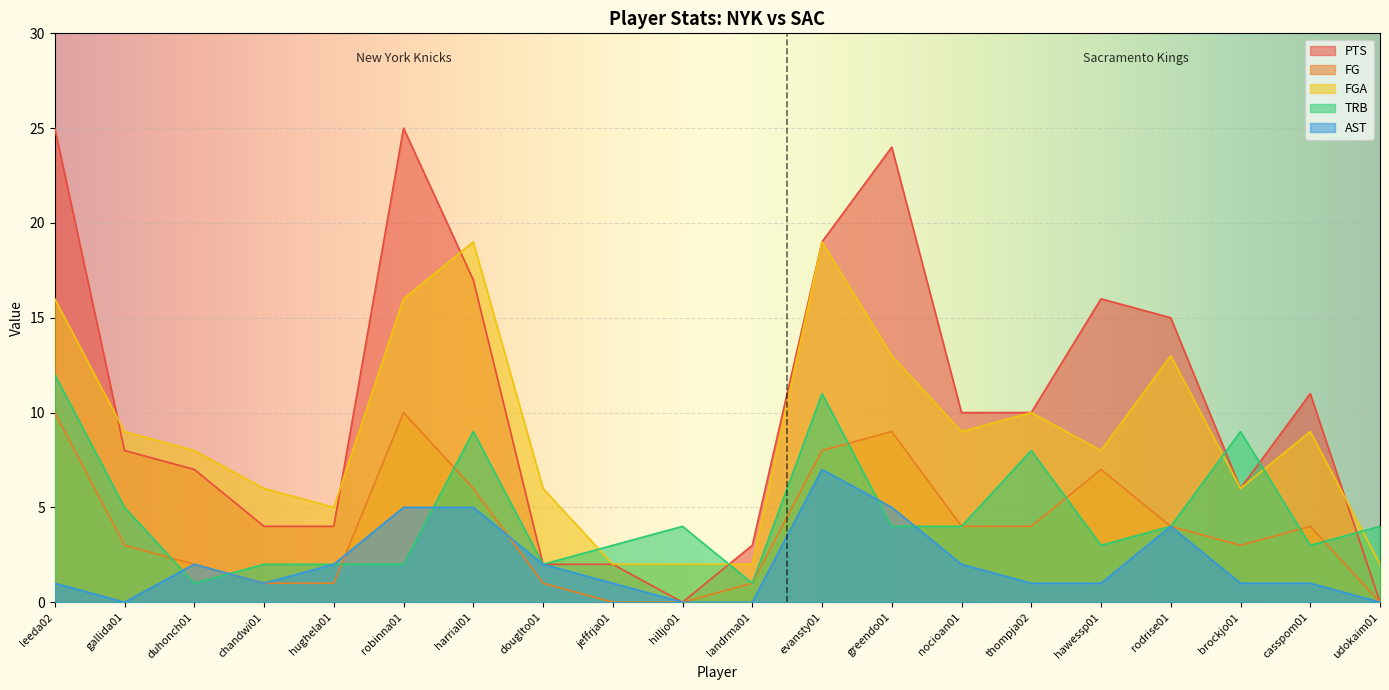

Does the chart display data point markers on the line(s)?

No